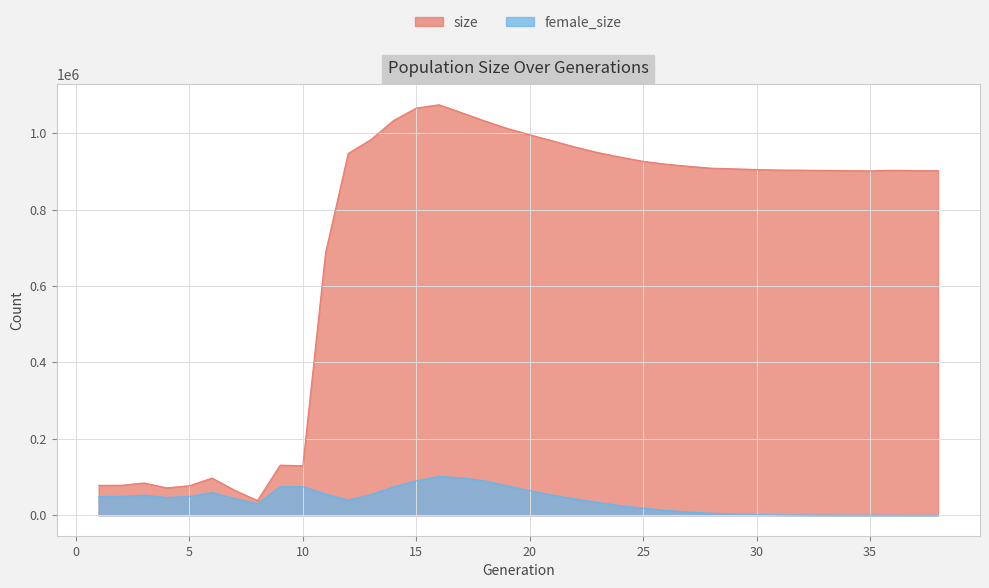

True or false: female_size and size cross at least once.

False